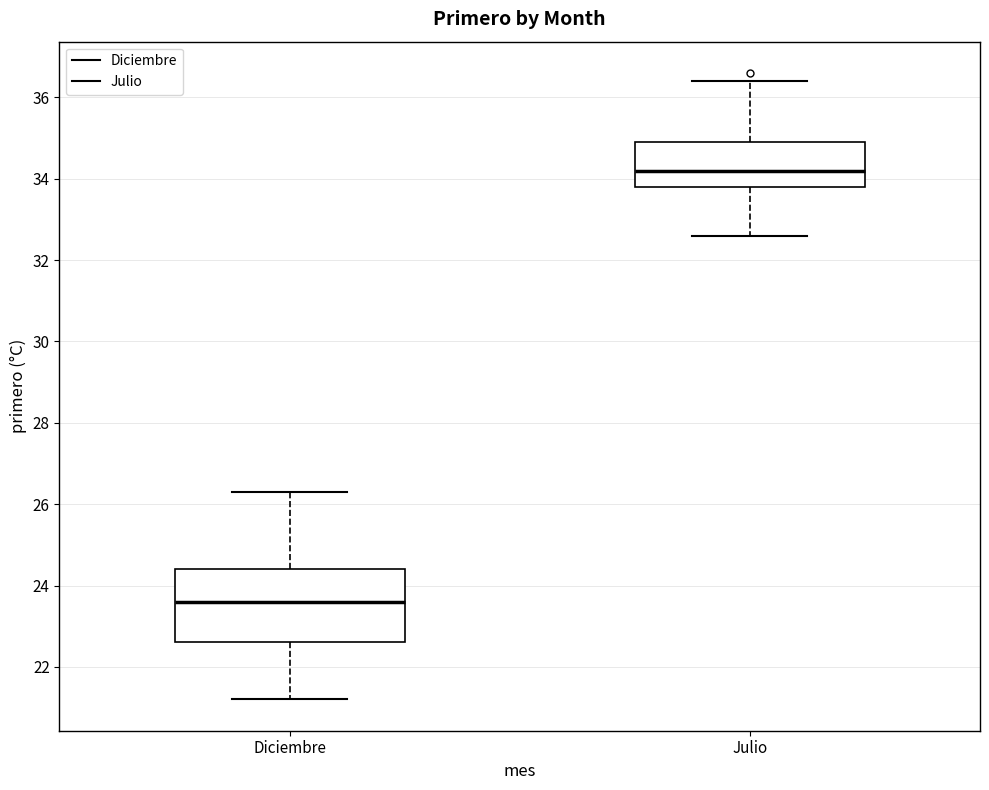

Reading left to right, transcribe this box plot: for each box, give where its median line is, the range the box spans, and where its two whiskers end, as read against the y-axis. The values are not printed on the chart, so give them approximately, as read against the axis.

Diciembre: median 23.6, box 22.6 to 24.4, whiskers 21.2 to 26.4
Julio: median 34.2, box 33.8 to 35.0, whiskers 32.6 to 36.4